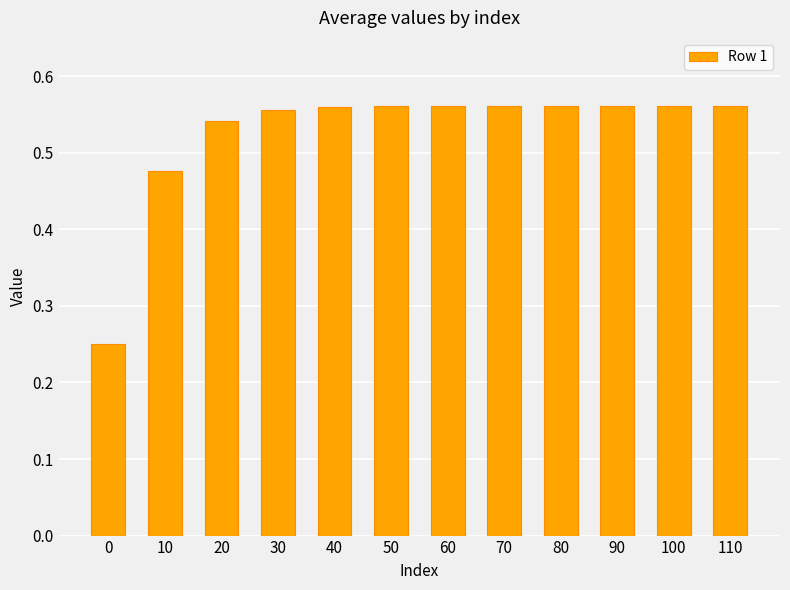

The chart shows a value of 0.8 at 40. True or false?

False